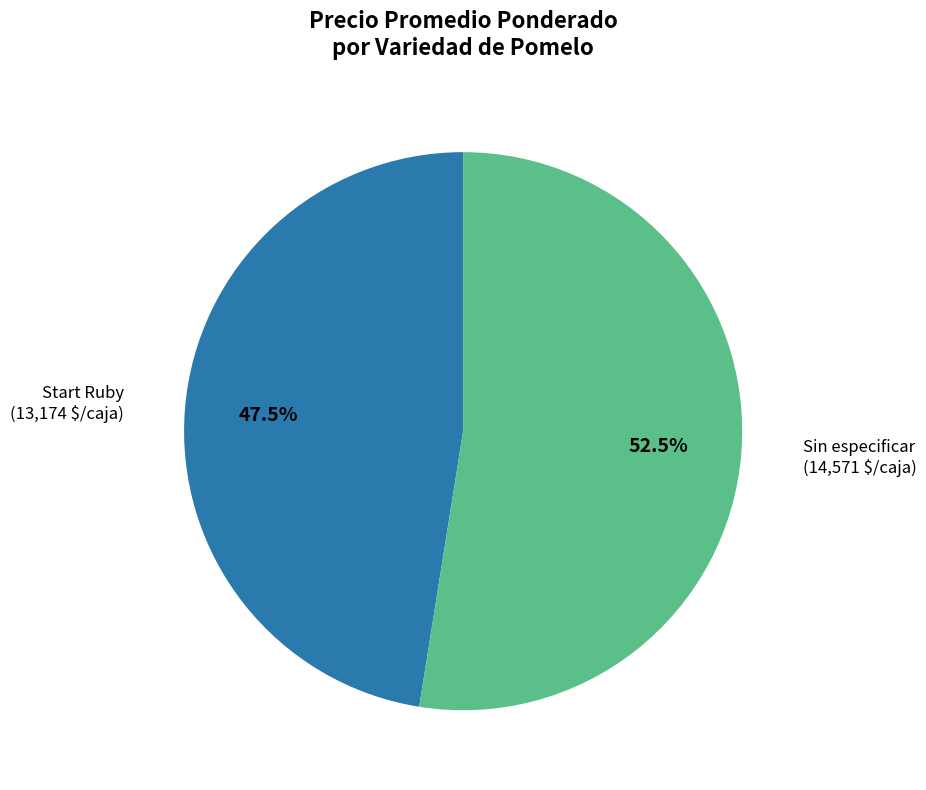

To the nearest percent, what is the average slice percentage?

50%